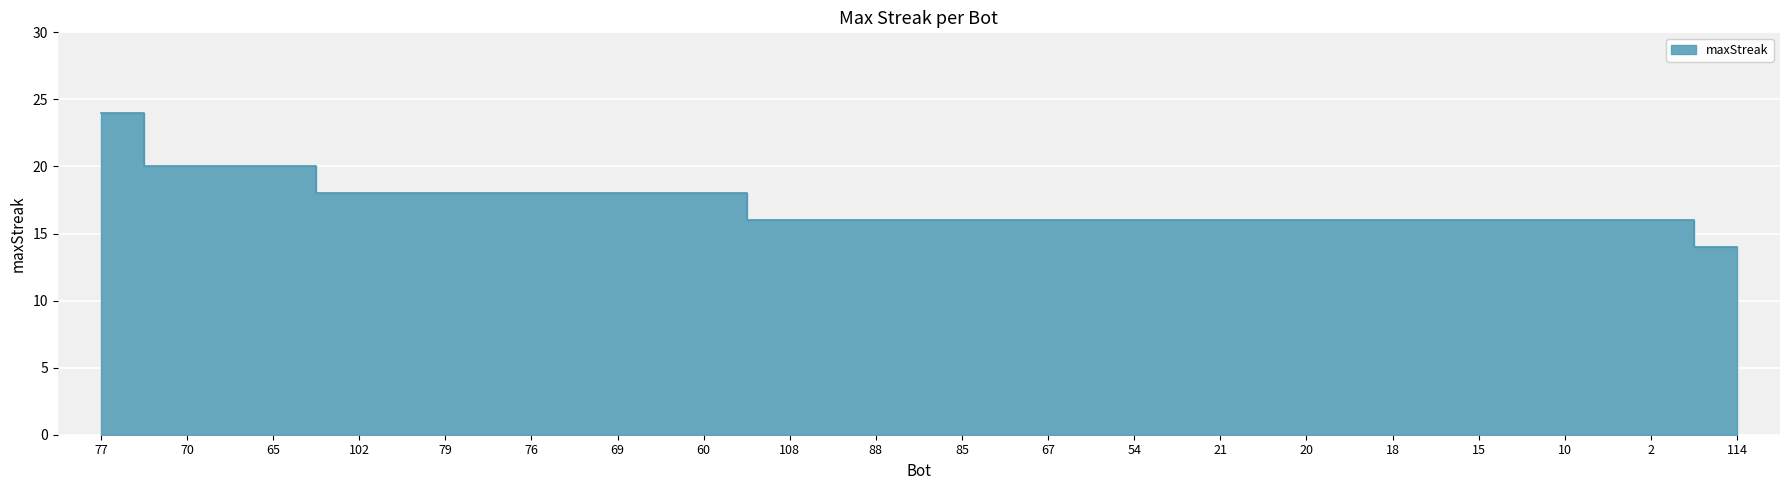

What is the change in value from 65 to 67?

-4